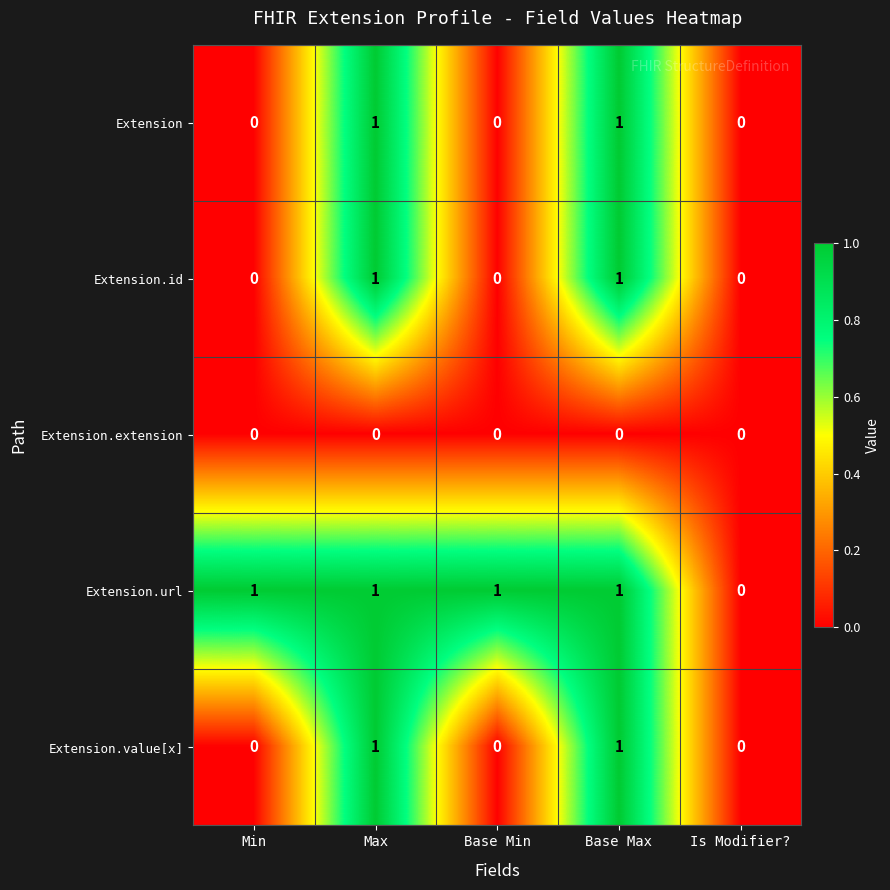

The Extension.id series shows 2 at Max. True or false?

False